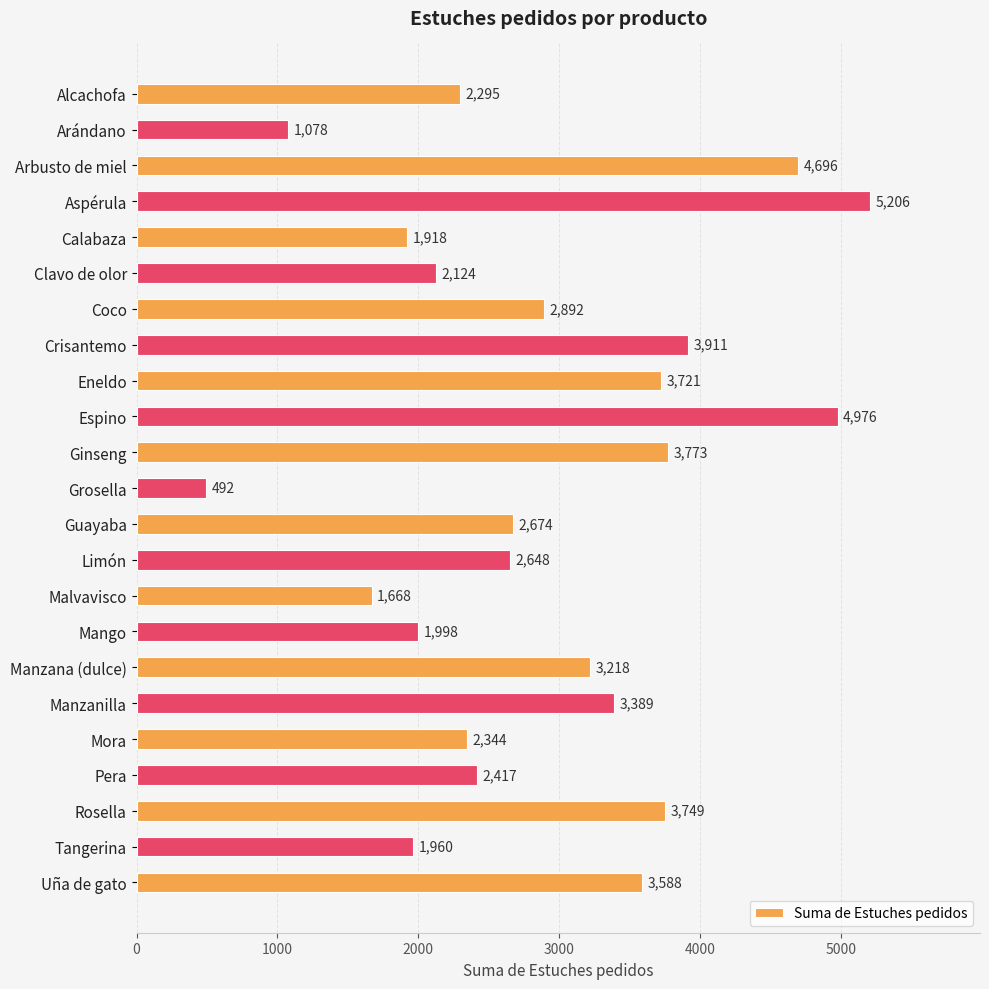

Does the chart contain any negative values?

No